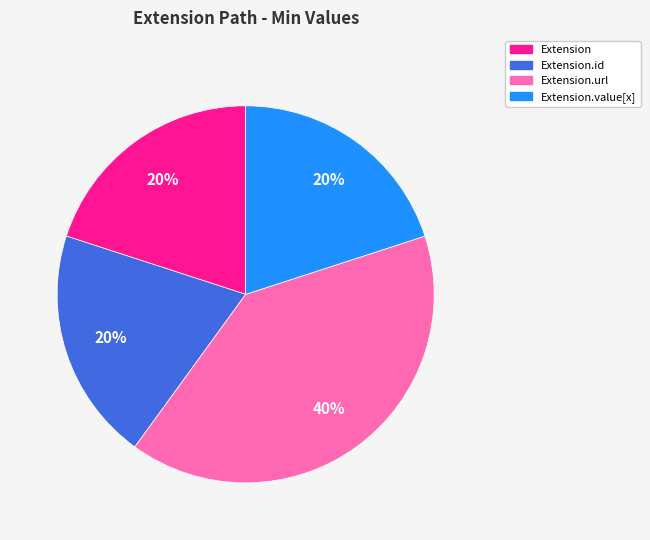

To the nearest percent, what is the difference between the largest and smallest slice percentages?

20%